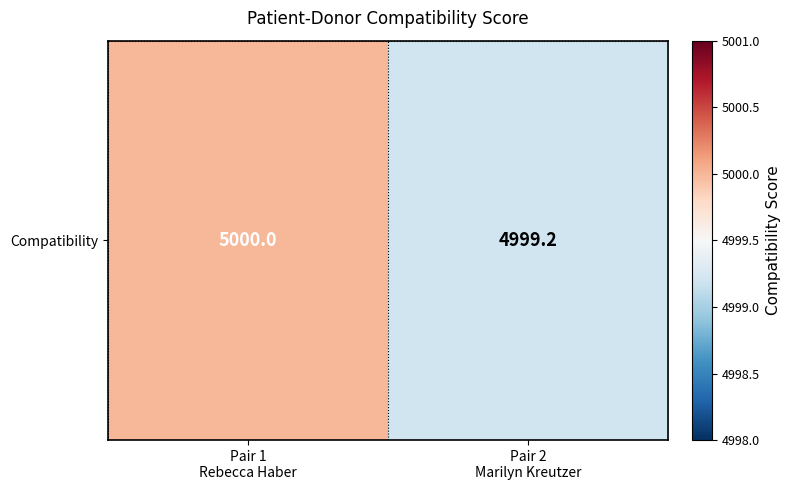

The value at Pair 1
Rebecca Haber is 2806.7. True or false?

False